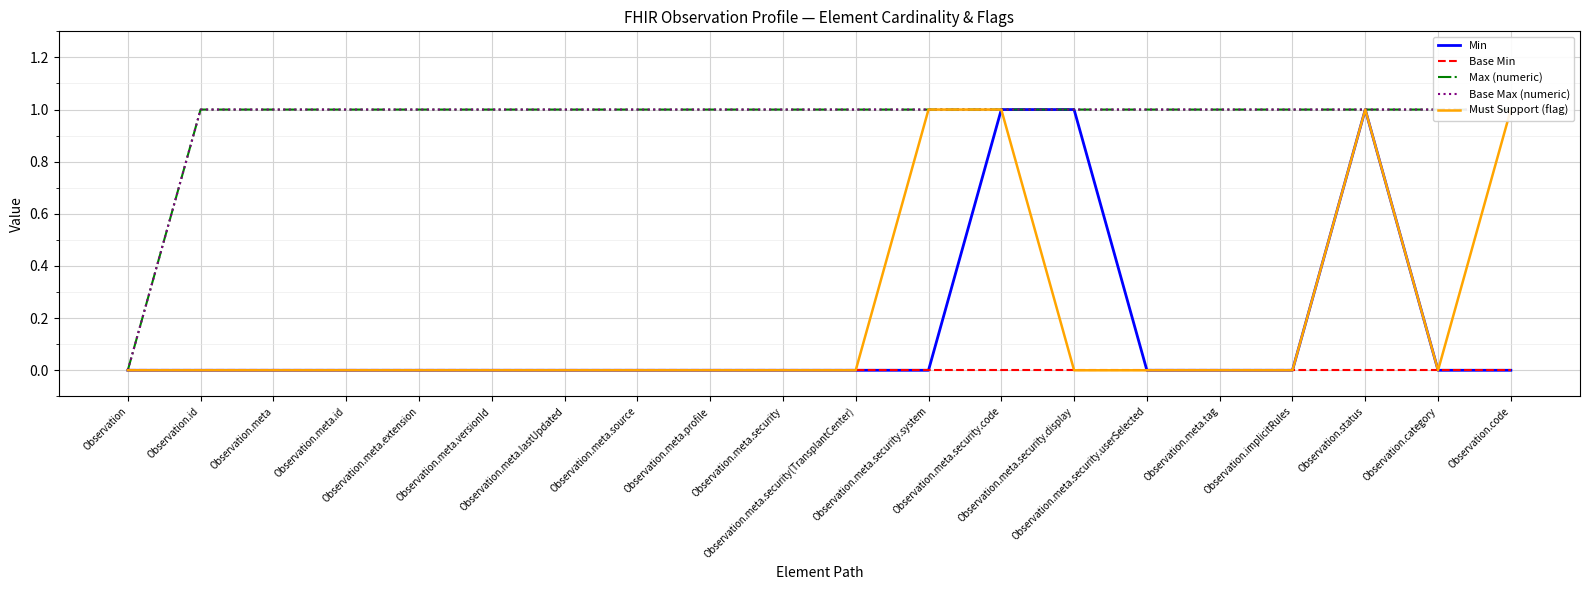

Which series has the widest spread of values?

Min